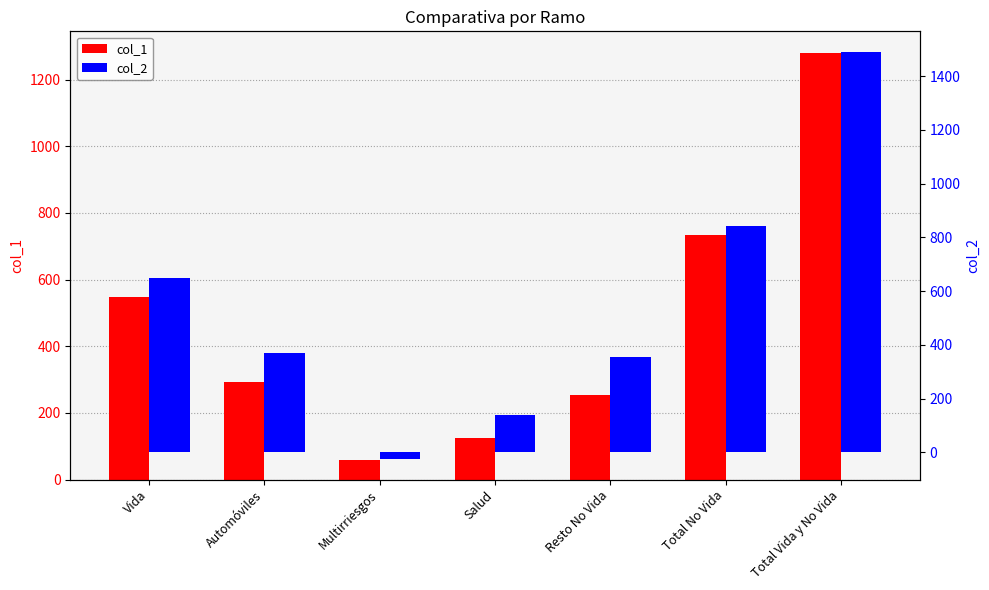

Which series has the largest range (max minus min)?

col_2